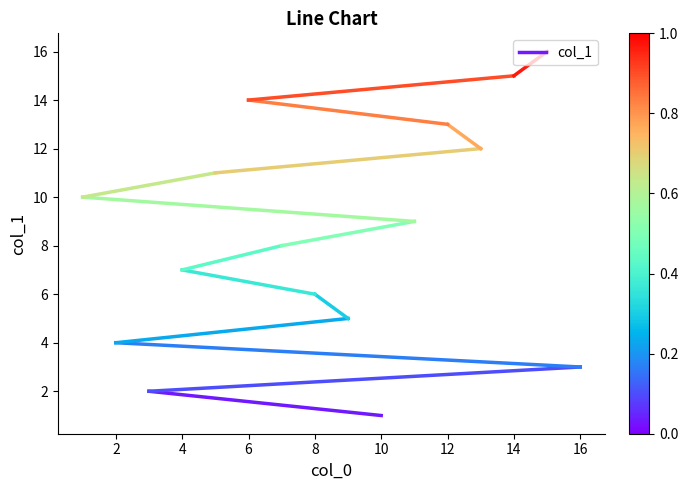

The chart shows a value of 4 at 2. True or false?

False